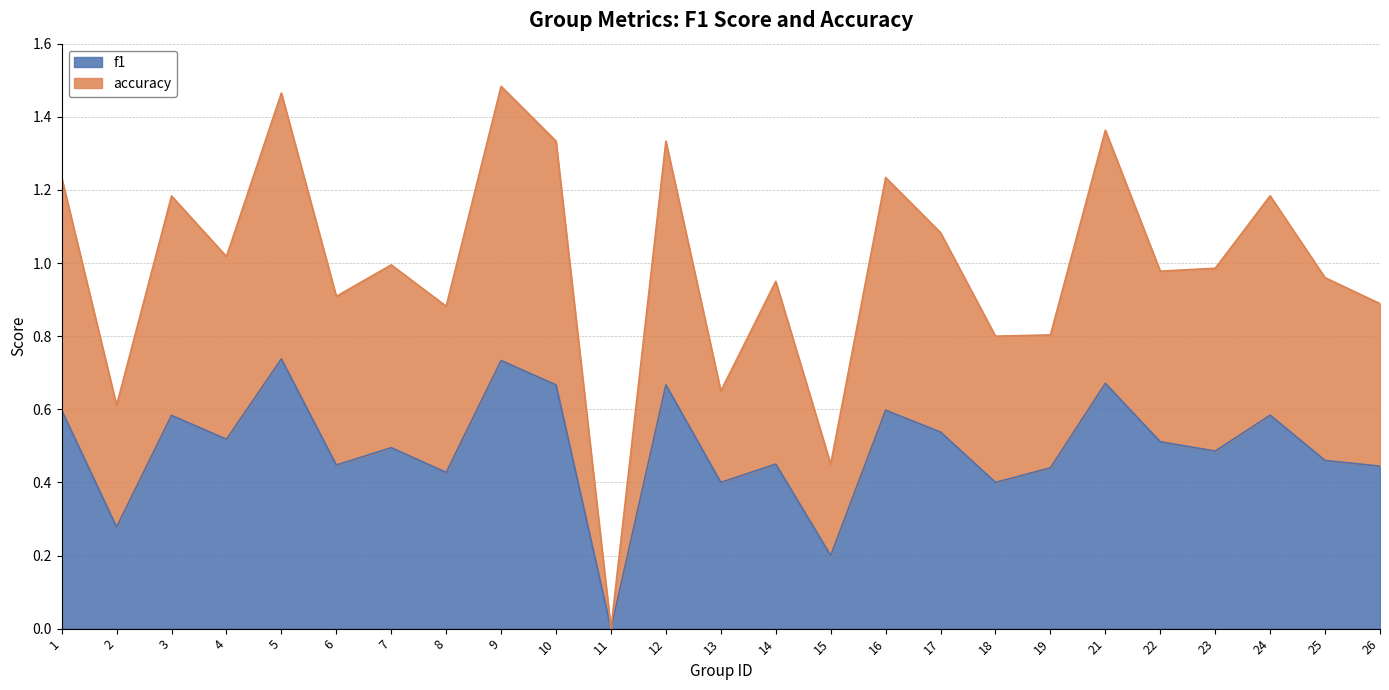

Which series has the largest total across all categories?

accuracy